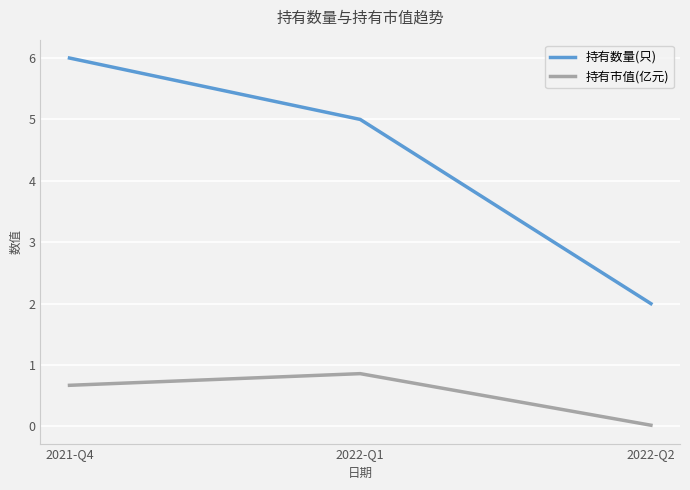

Rank the series by their average value, from highest to lowest.

持有数量(只), 持有市值(亿元)